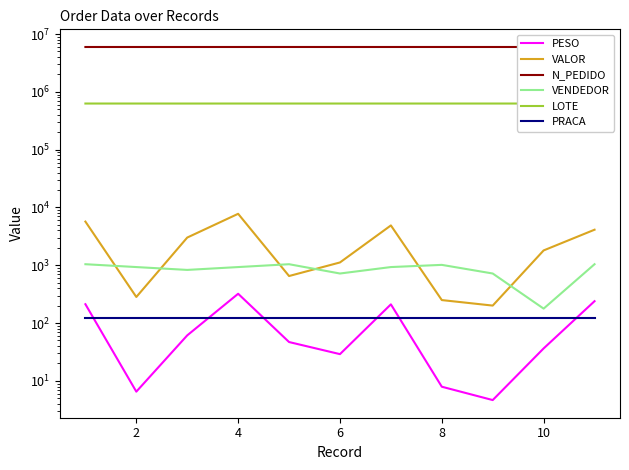

Which category has the highest value across all series?

8